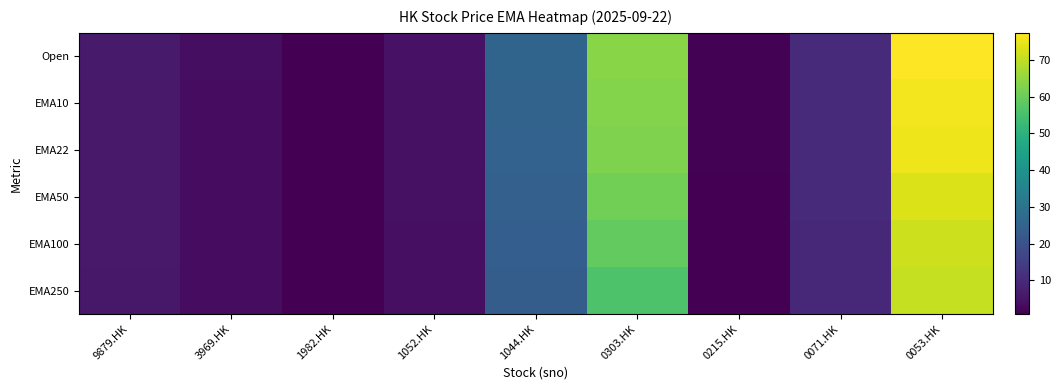

Which label corresponds to the largest value in the chart?

0053.HK